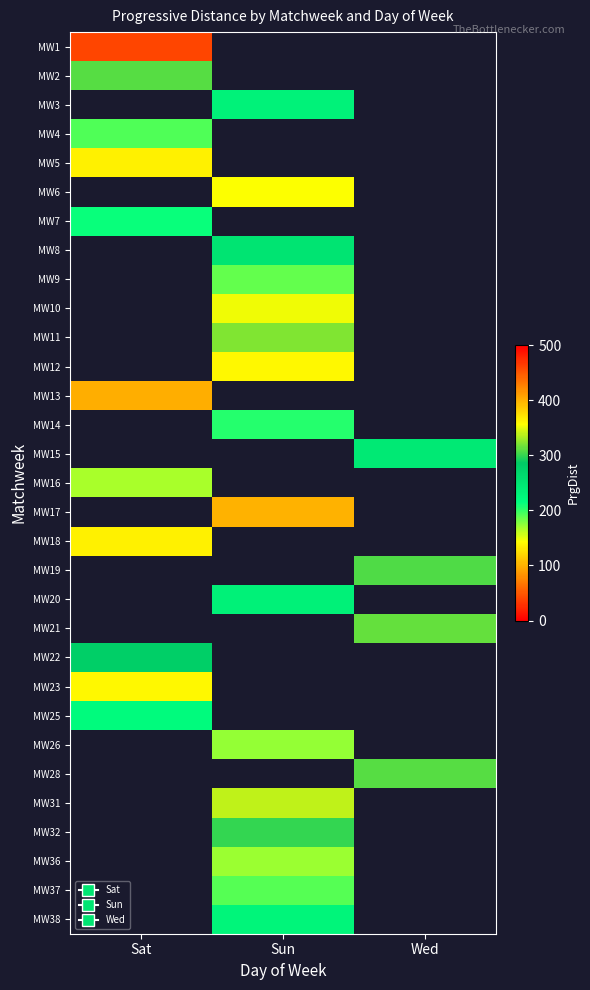

Which has a higher value, 22 or 28?

22